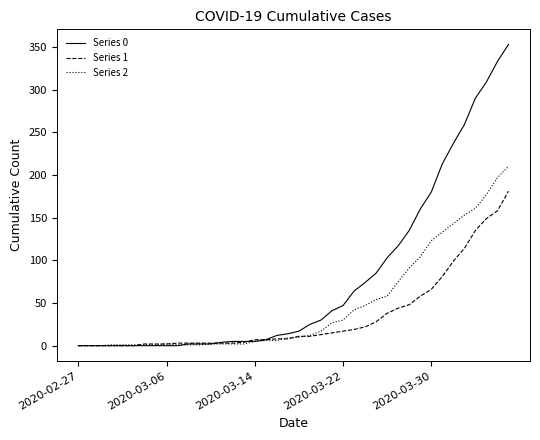

What is the highest value of the Series 2 series?

210